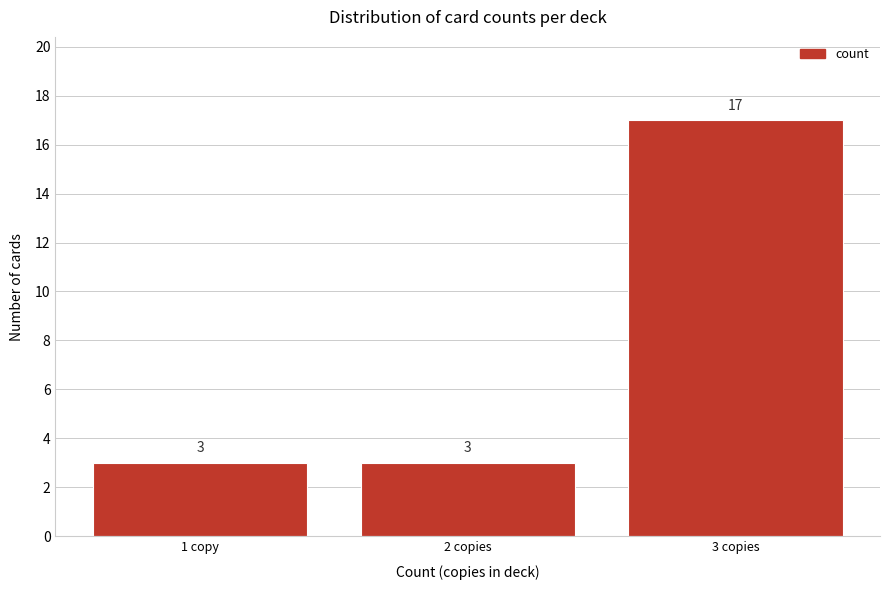

Reading left to right, what are all the values shown in this chart?

1 copy=3	2 copies=3	3 copies=17